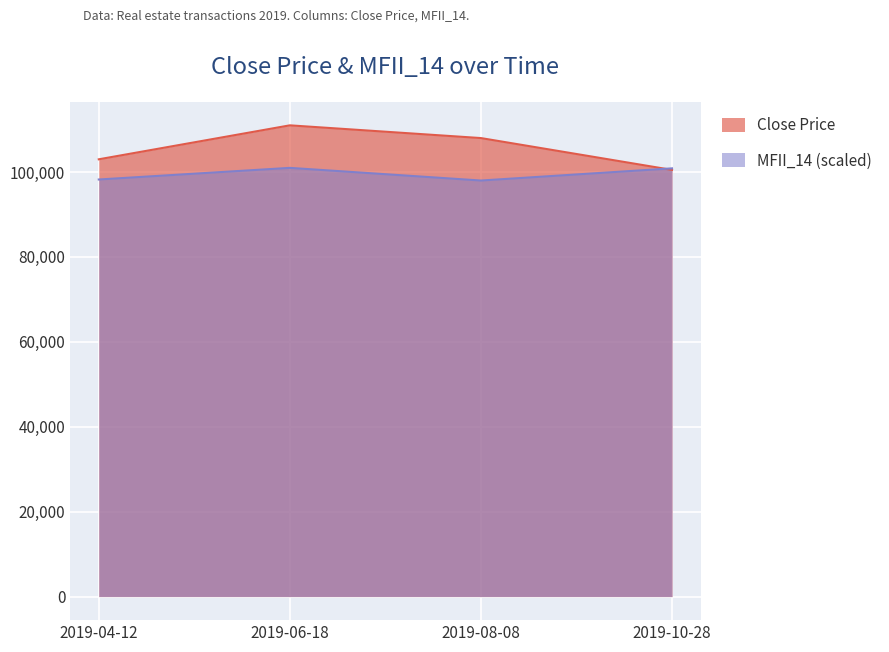

How many series are shown in this chart?

2